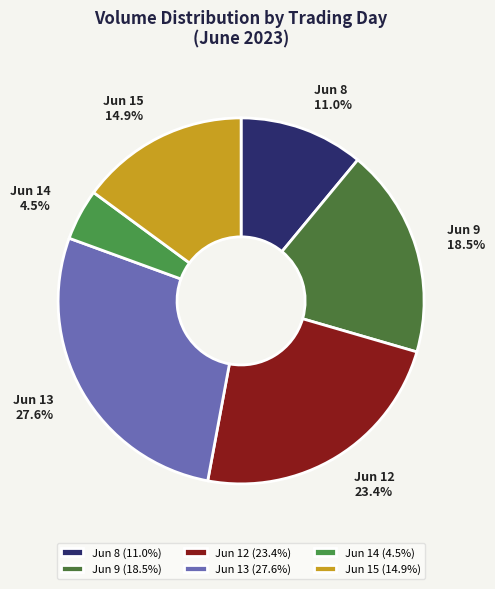

Which has a higher value, Jun 12 or Jun 13?

Jun 13